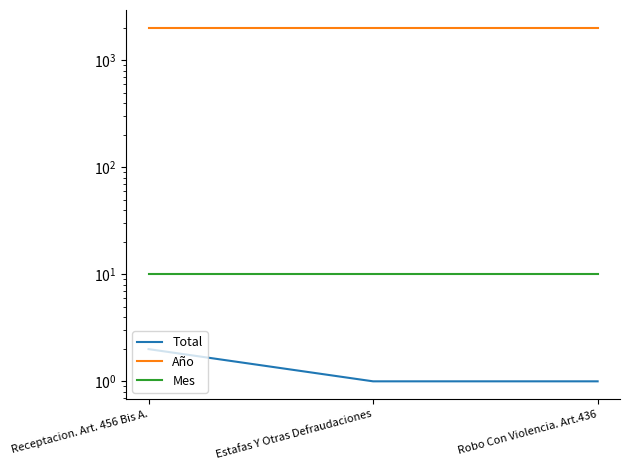

What is the lowest value of the Año series?

2020